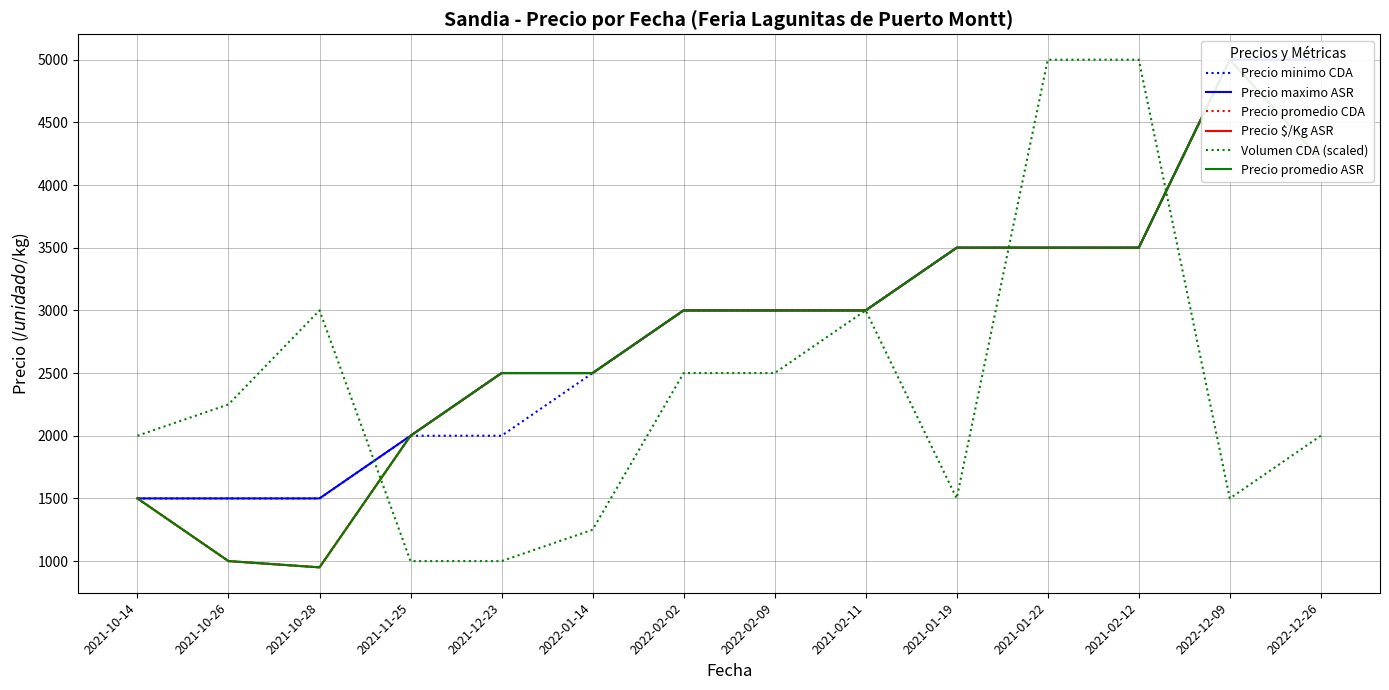

What is the sum of all Precio promedio CDA values?

39150